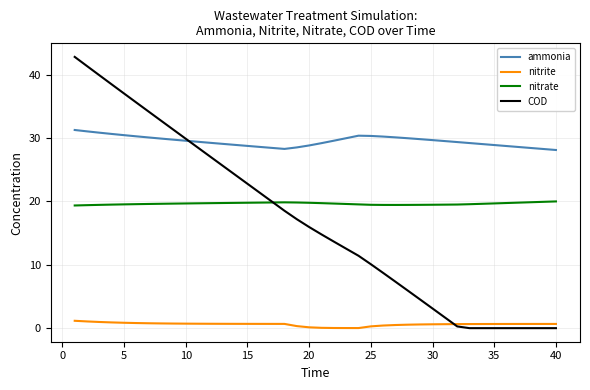

True or false: nitrite and ammonia intersect in this chart.

False